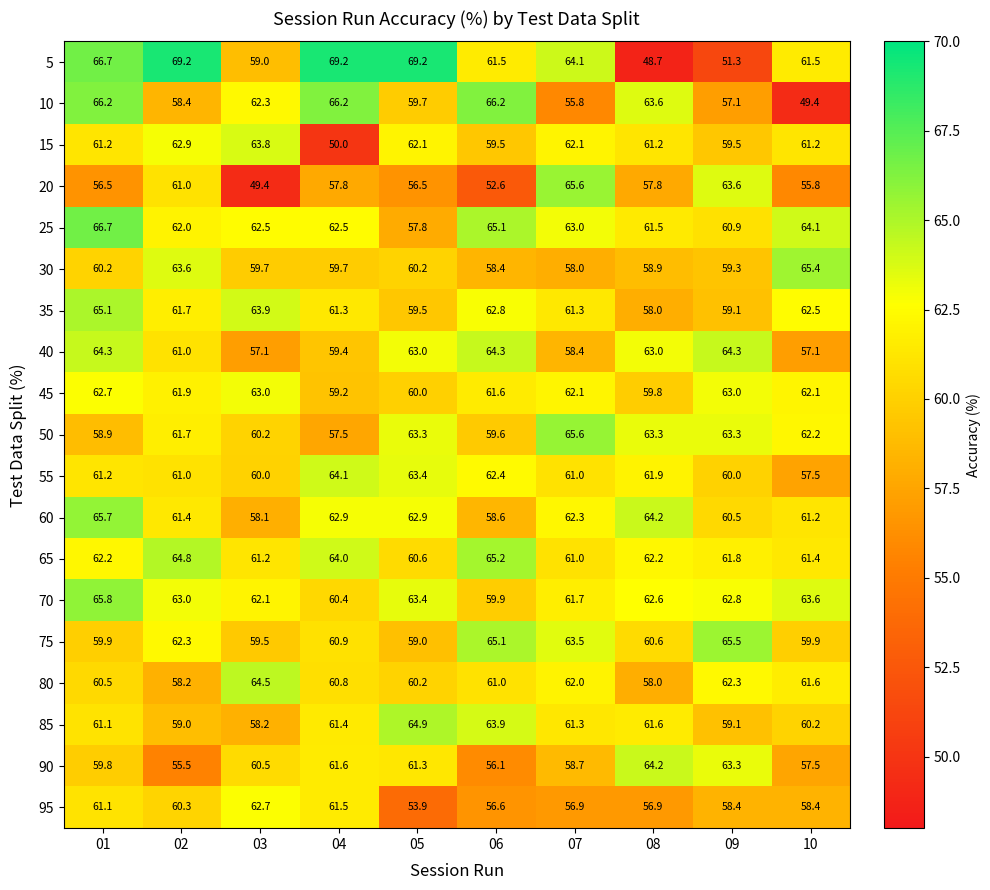

What is the difference between the maximum and minimum values in the 95 series?

8.8